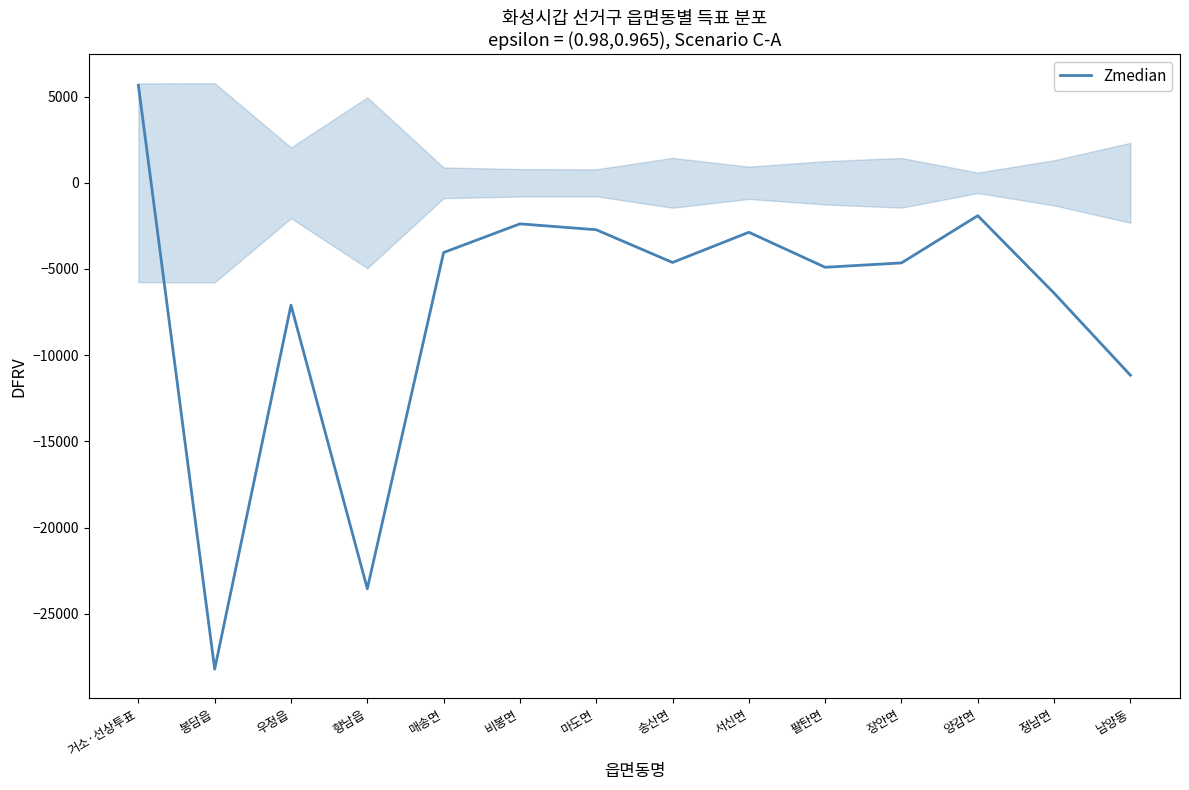

True or false: there are more than 1 points higher than both neighbors.

True